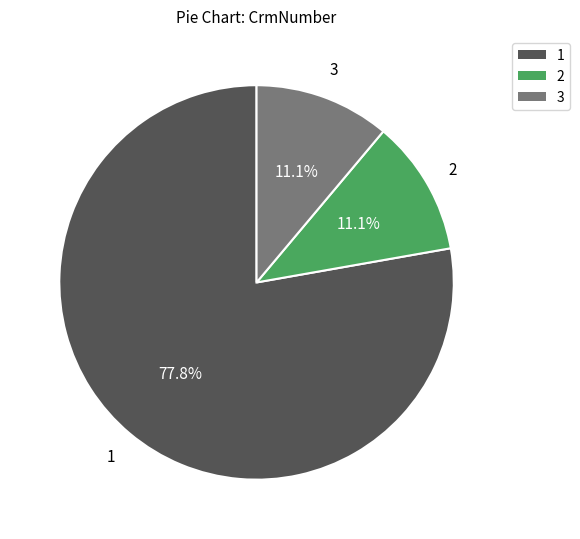

To the nearest percent, what percentage of the pie is 2?

11%